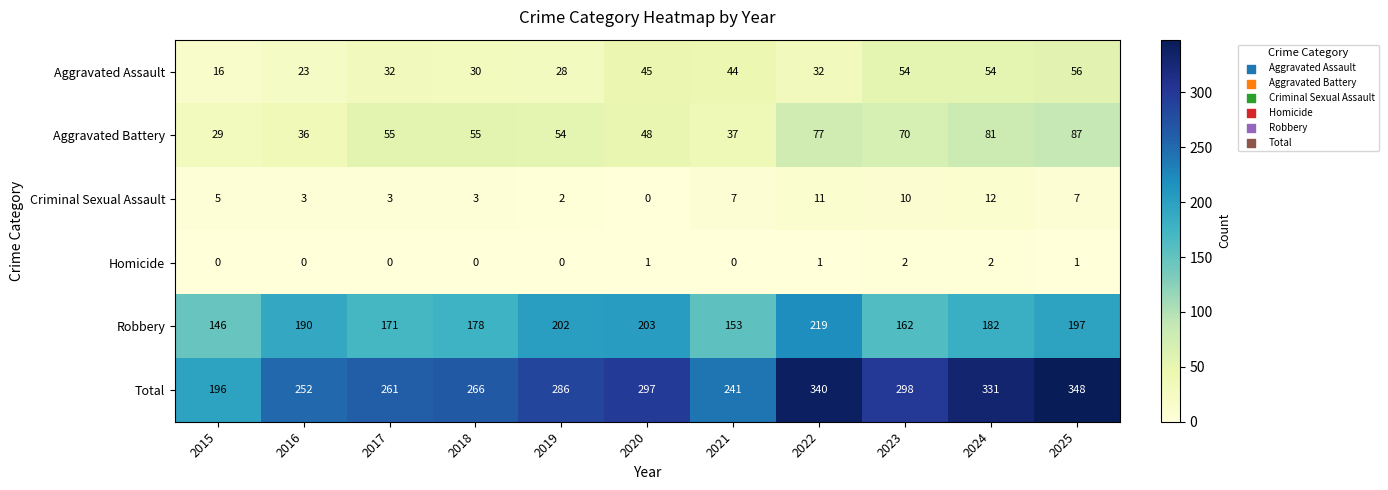

What is the average value of the Criminal Sexual Assault series?

6